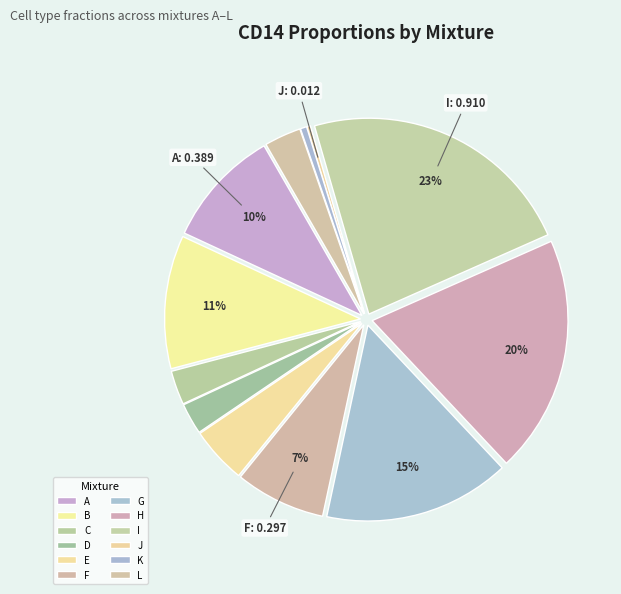

Between J and H, which is larger?

H